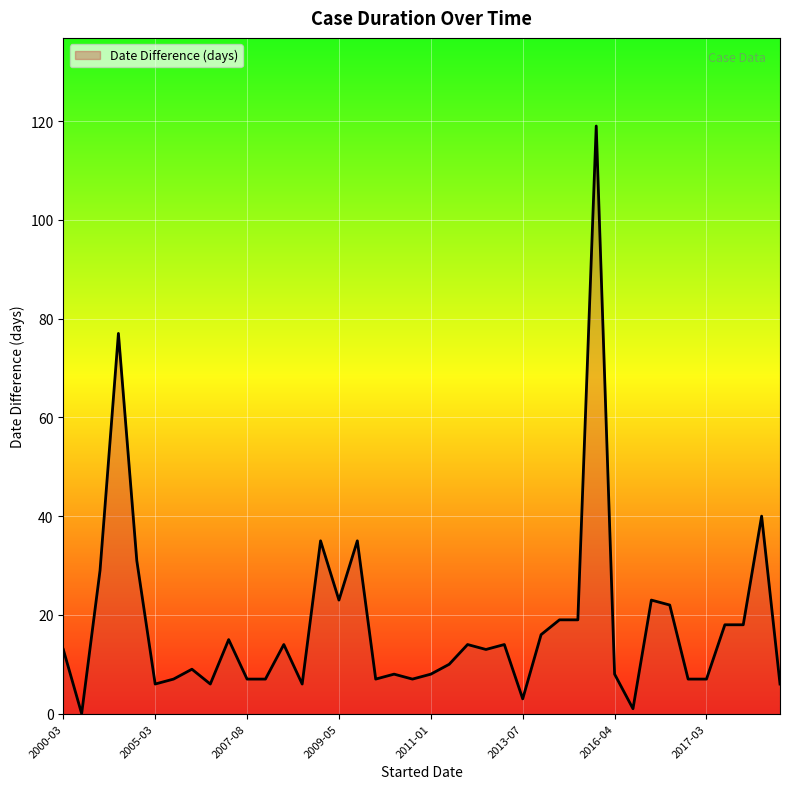

What is the average value?

18